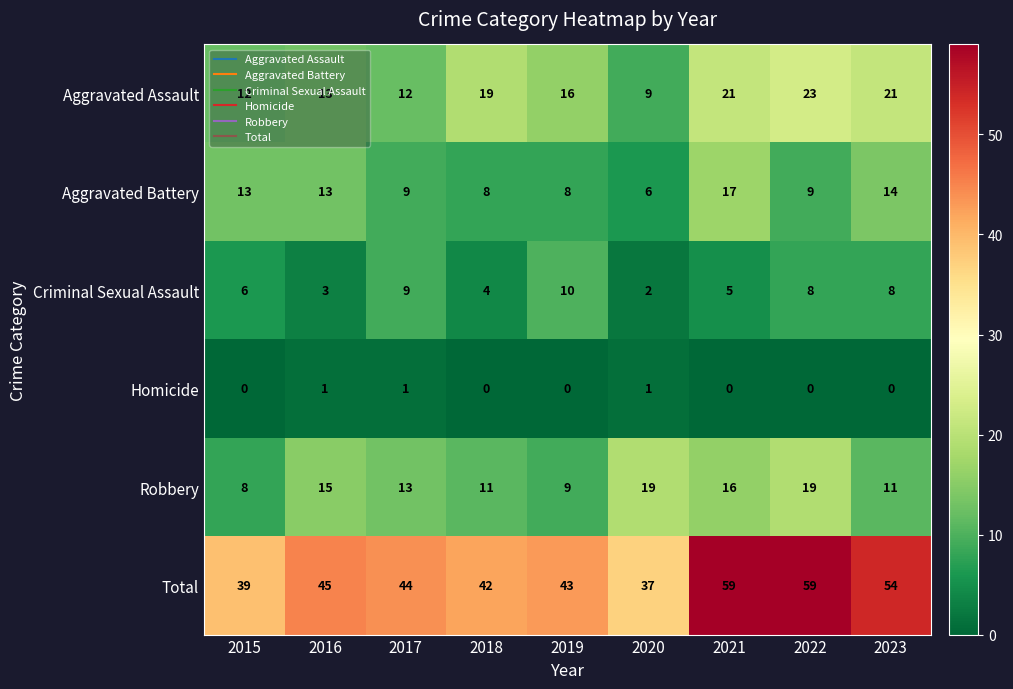

What is the difference between the maximum and second lowest values in the Robbery series?

10